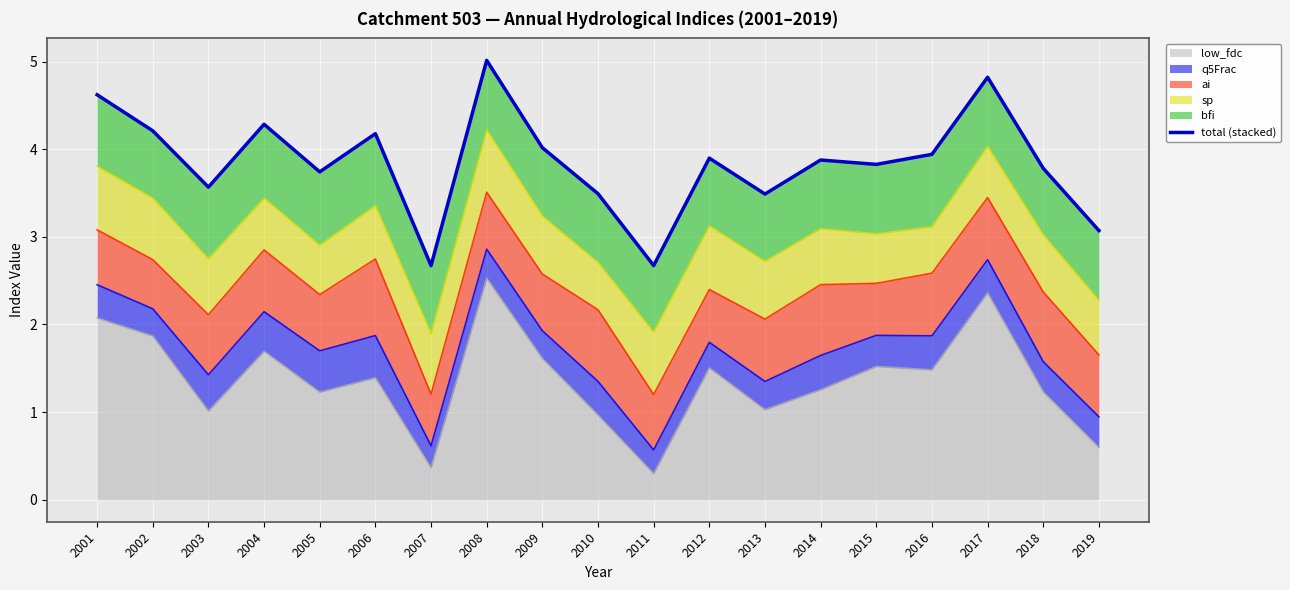

What is the difference between the maximum and minimum values?

2.3